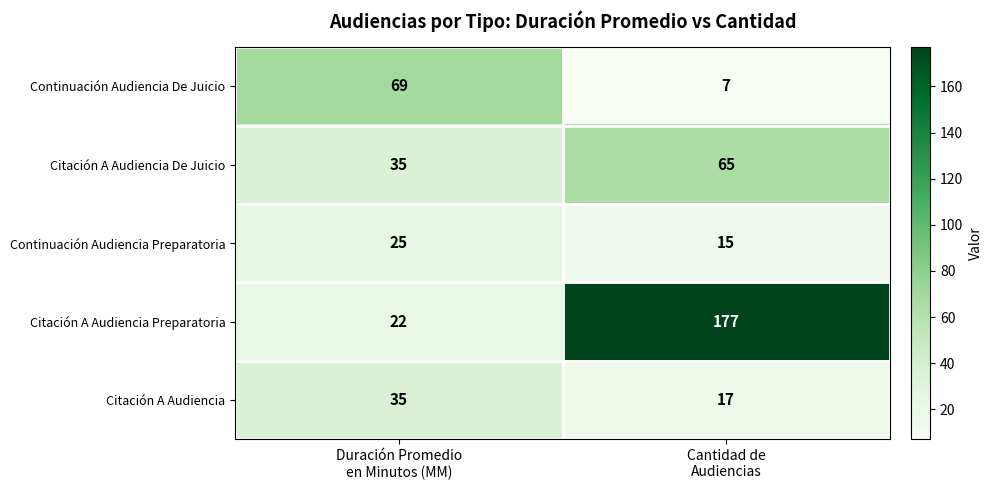

Reading left to right, list all the values displayed in this chart.

Continuación Audiencia De Juicio: 69	7
Citación A Audiencia De Juicio: 35	65
Continuación Audiencia Preparatoria: 25	15
Citación A Audiencia Preparatoria: 22	177
Citación A Audiencia: 35	17